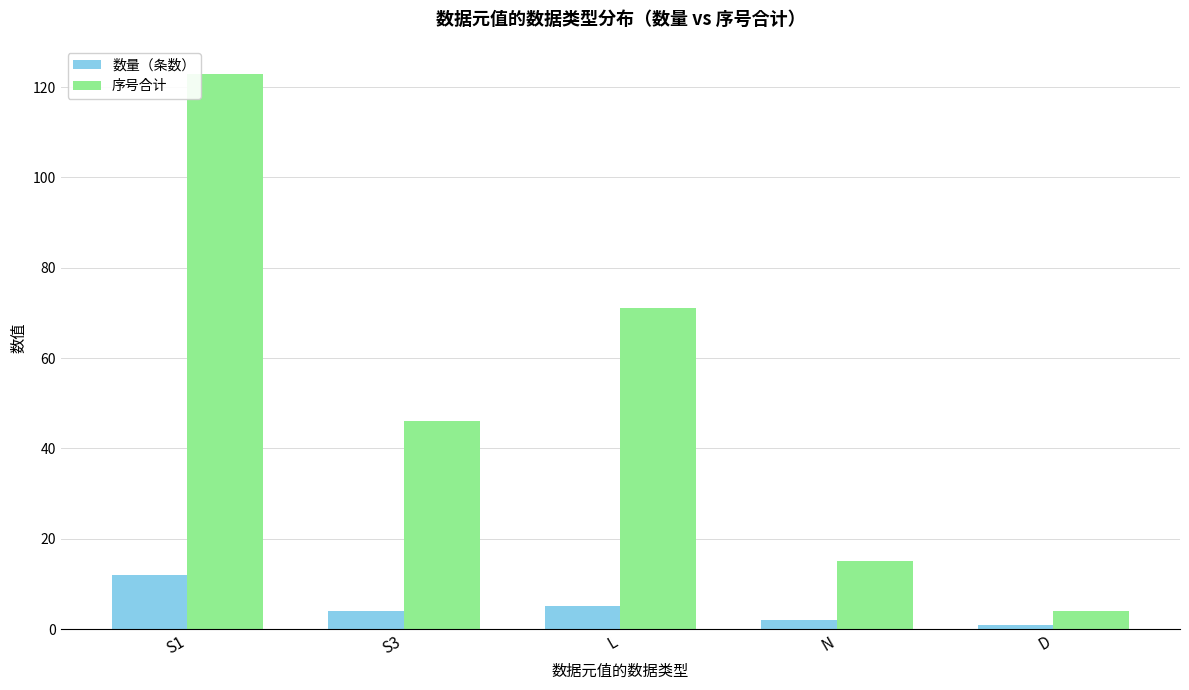

What is the difference between the second highest and second lowest values in the 数量（条数） series?

3